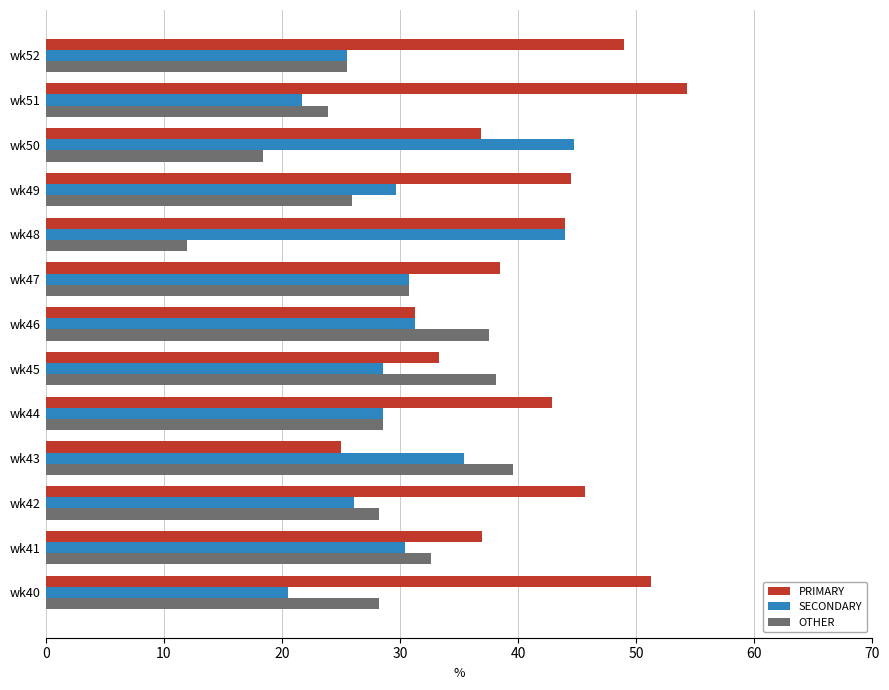

What are all the series names shown in the legend?

PRIMARY, SECONDARY, OTHER